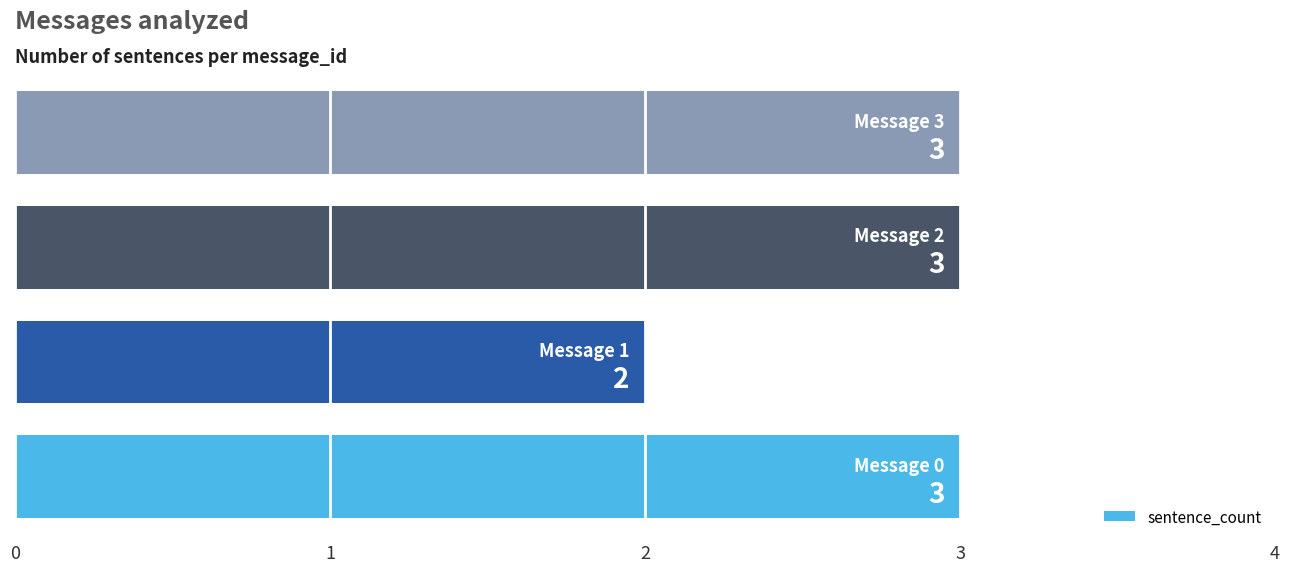

What is the average value?

3